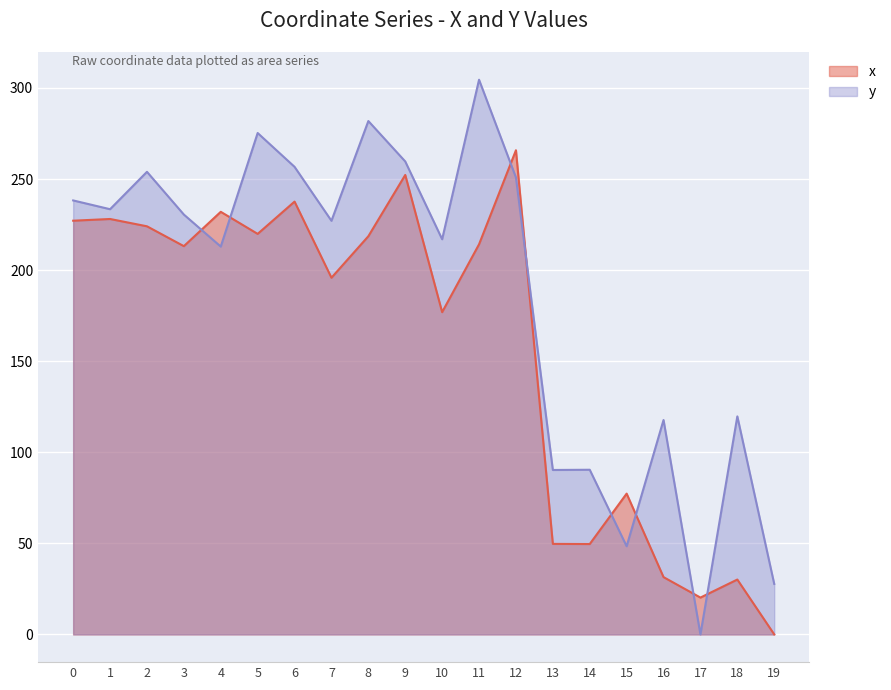

Which series has the largest range (max minus min)?

y